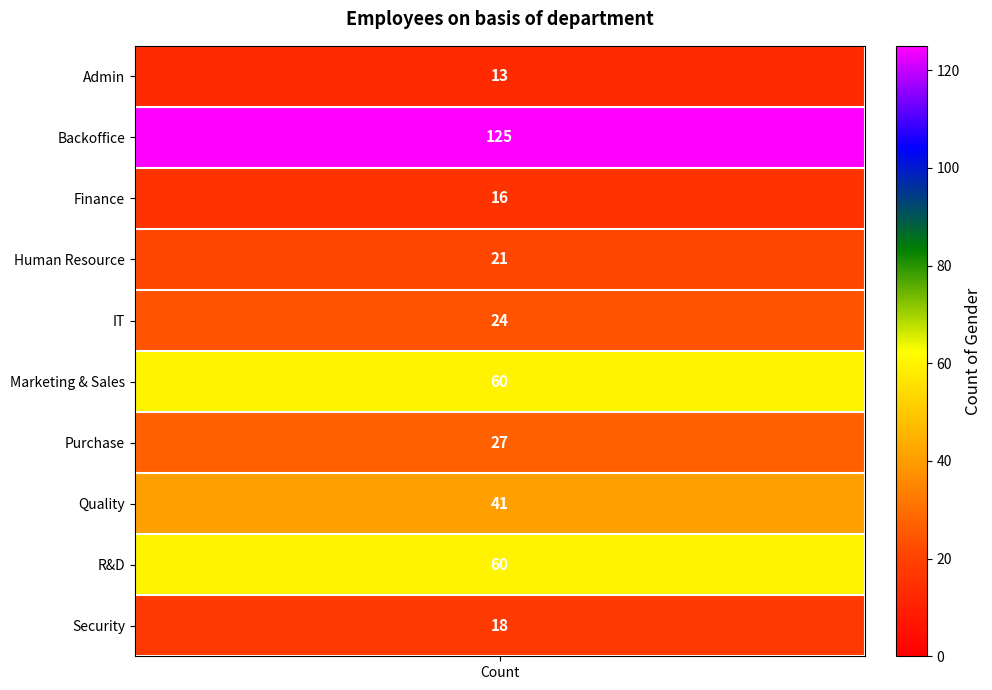

How many data points are above 27?

4